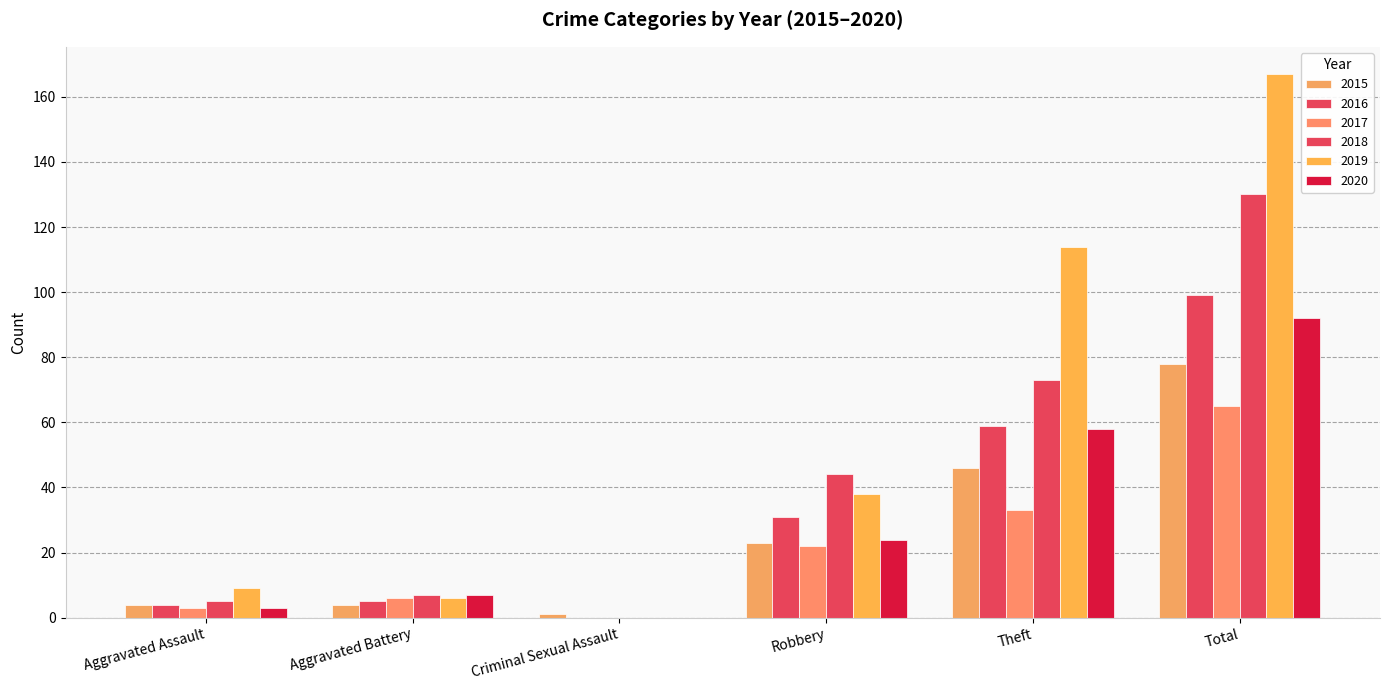

Is the value of 2020 at Criminal Sexual Assault greater than the value of 2018 at Robbery?

No